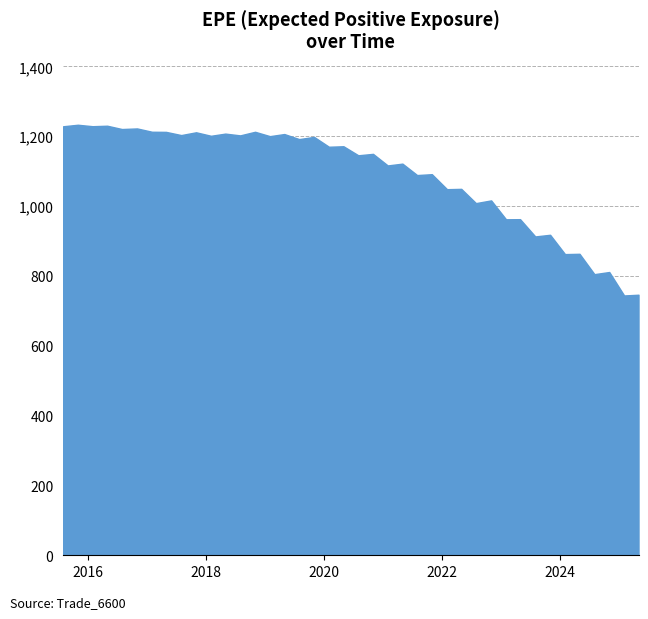

What is the difference between the maximum and second lowest values?

486.8